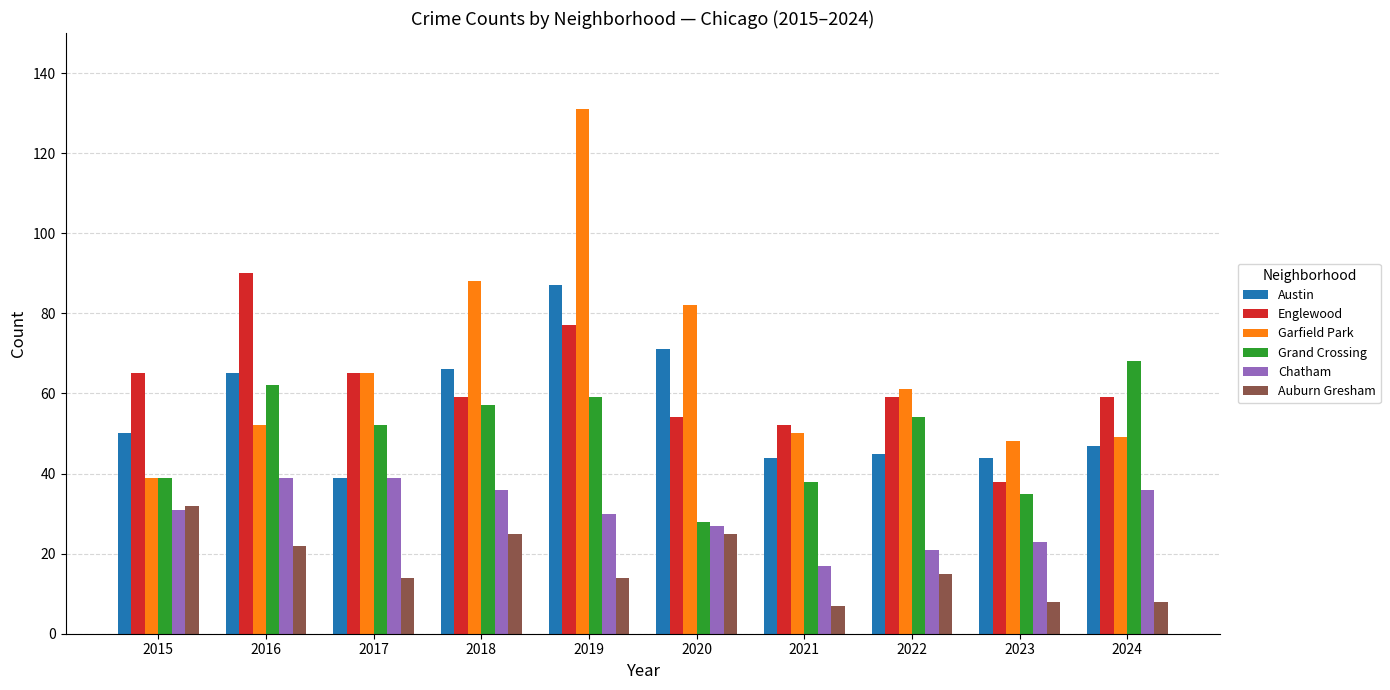

Is it true that Auburn Gresham equals 32 at 2015?

True